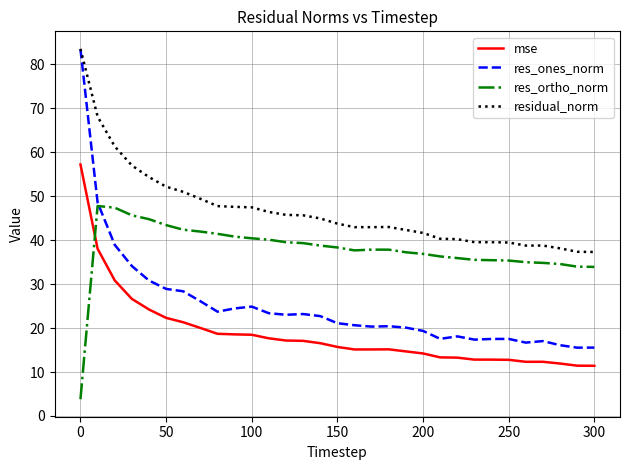

True or false: res_ortho_norm and residual_norm cross at least once.

False